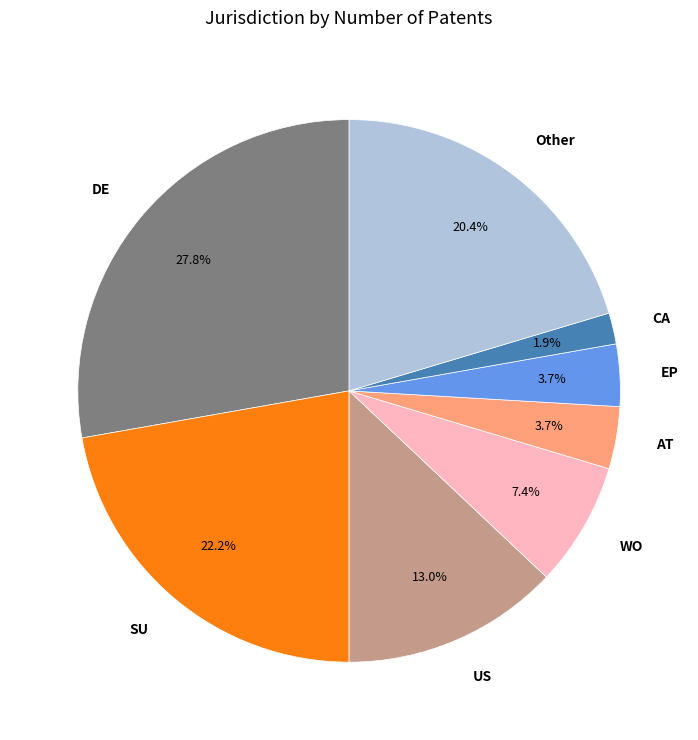

Is the sum of SU and WO greater than half?

No